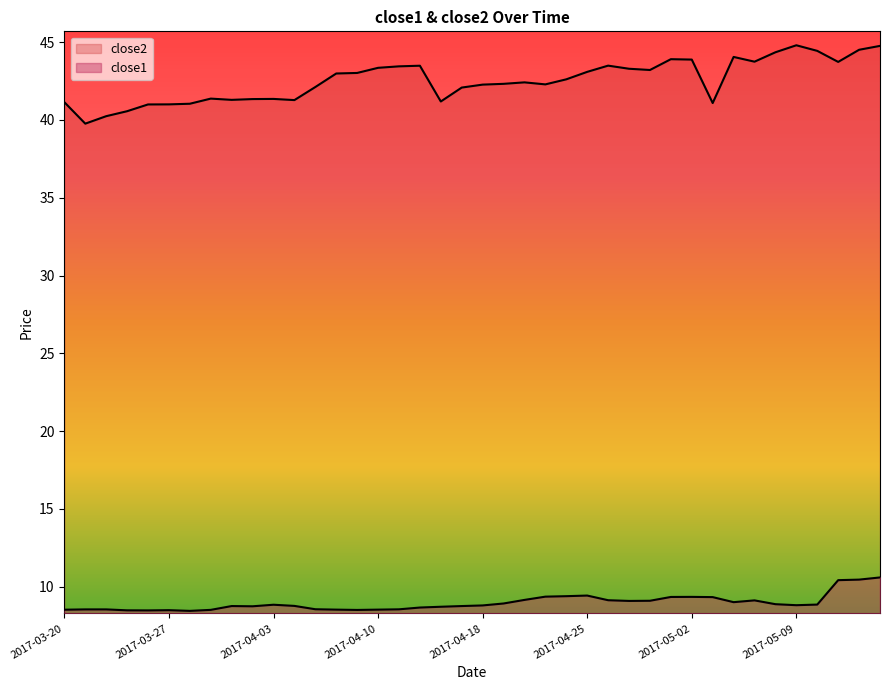

The close1 series shows 3.5 at 2017-04-27. True or false?

False